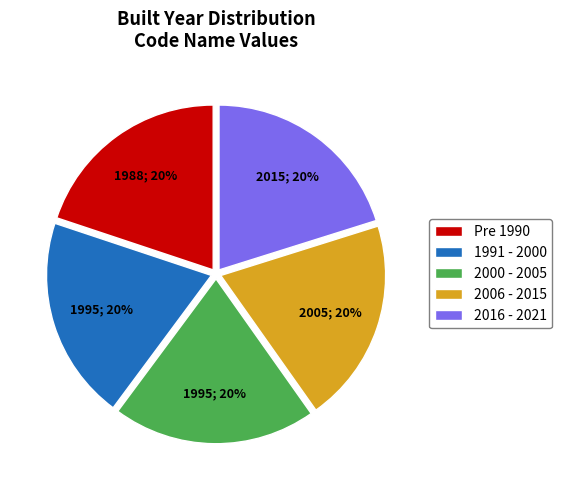

Combined, do Pre 1990 and 2016 - 2021 account for over 50%?

No